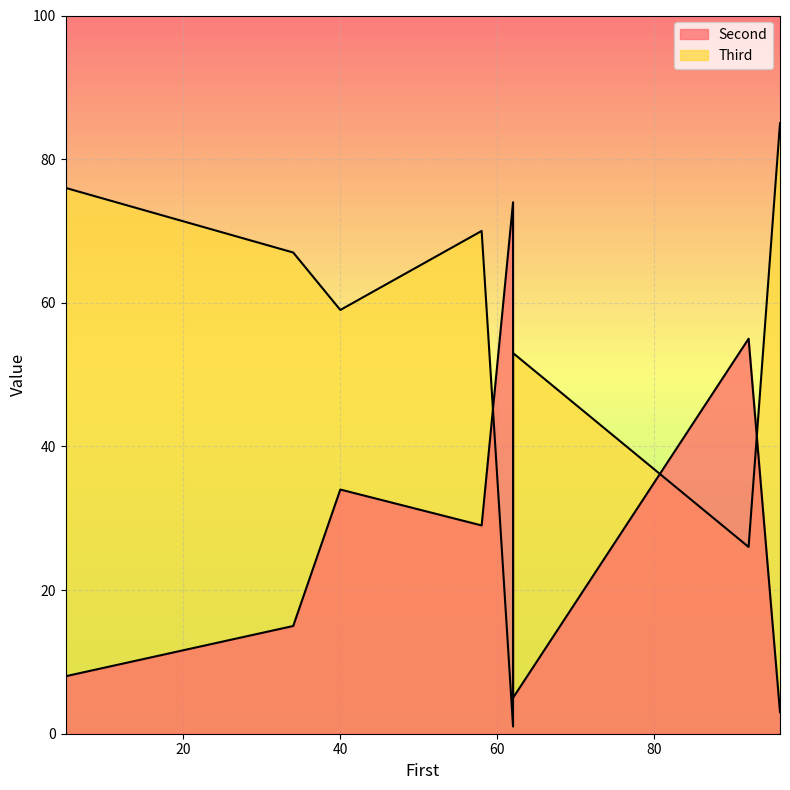

What is the difference between the Second values at 62 and 5?

66